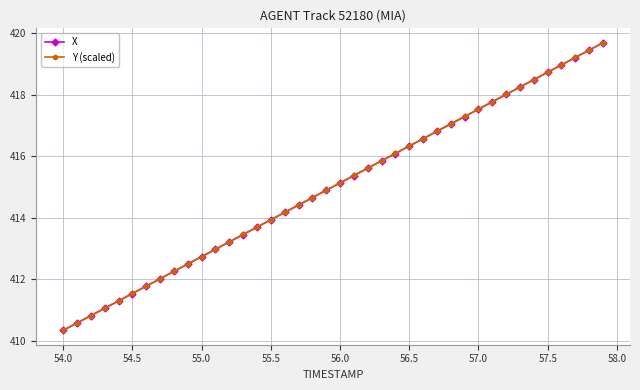

True or false: Y (scaled) has more than 2 interior local peaks.

False